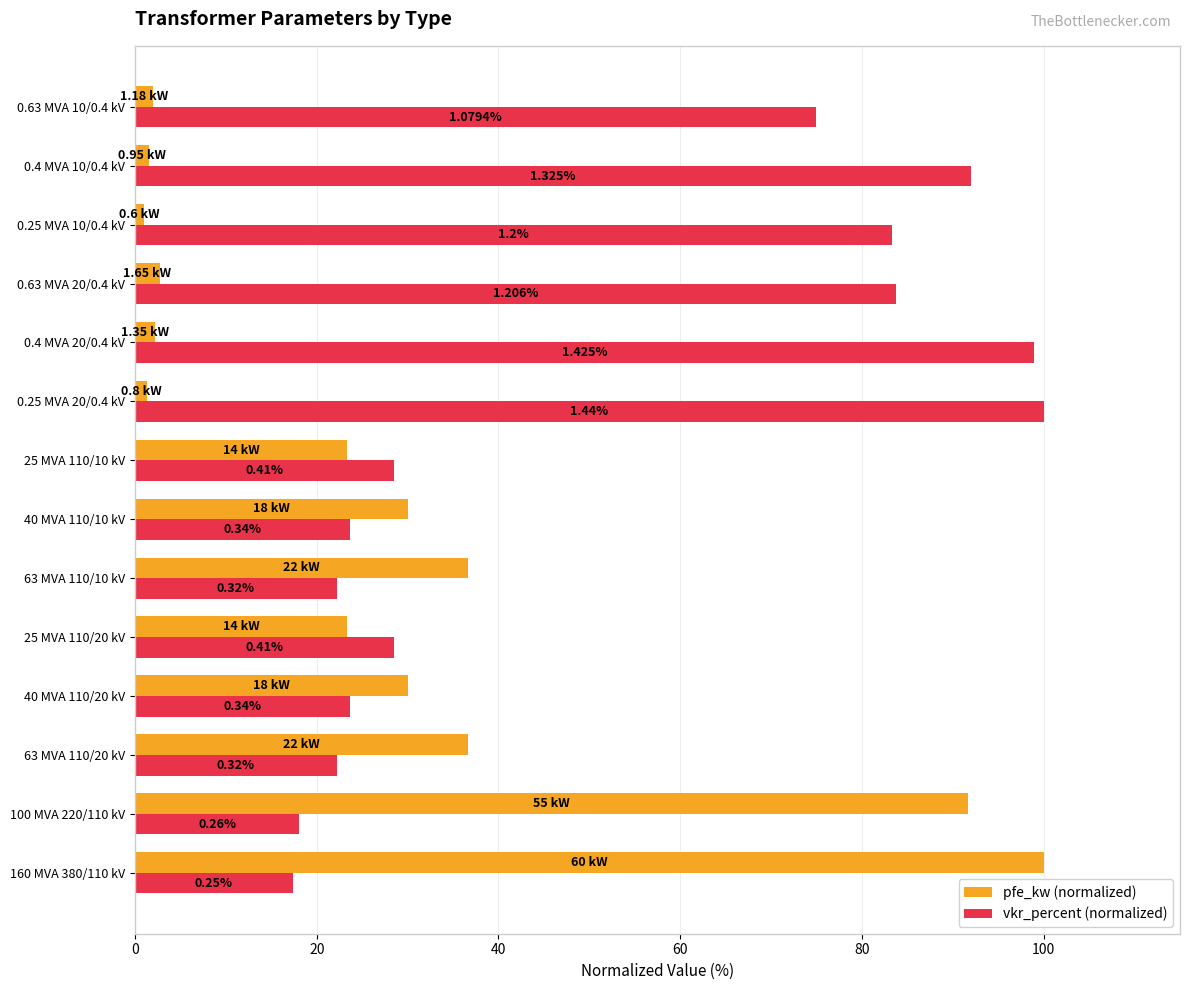

Rank the series by their average value, from highest to lowest.

vkr_percent (normalized), pfe_kw (normalized)